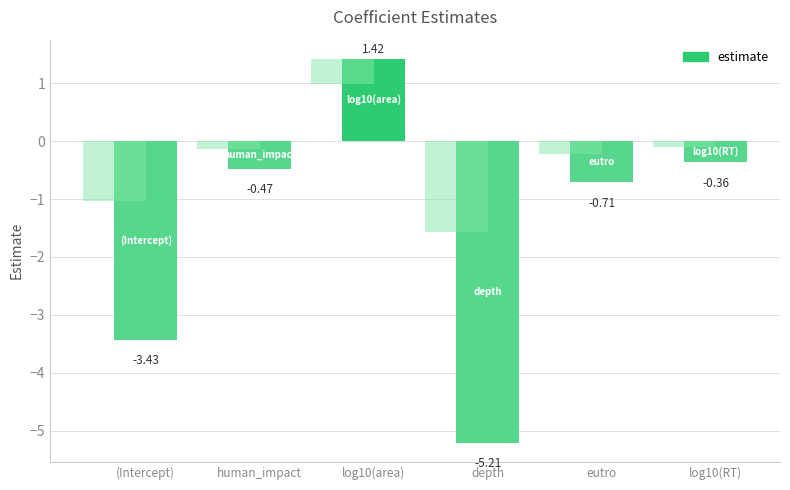

What is the smallest value displayed?

-5.2